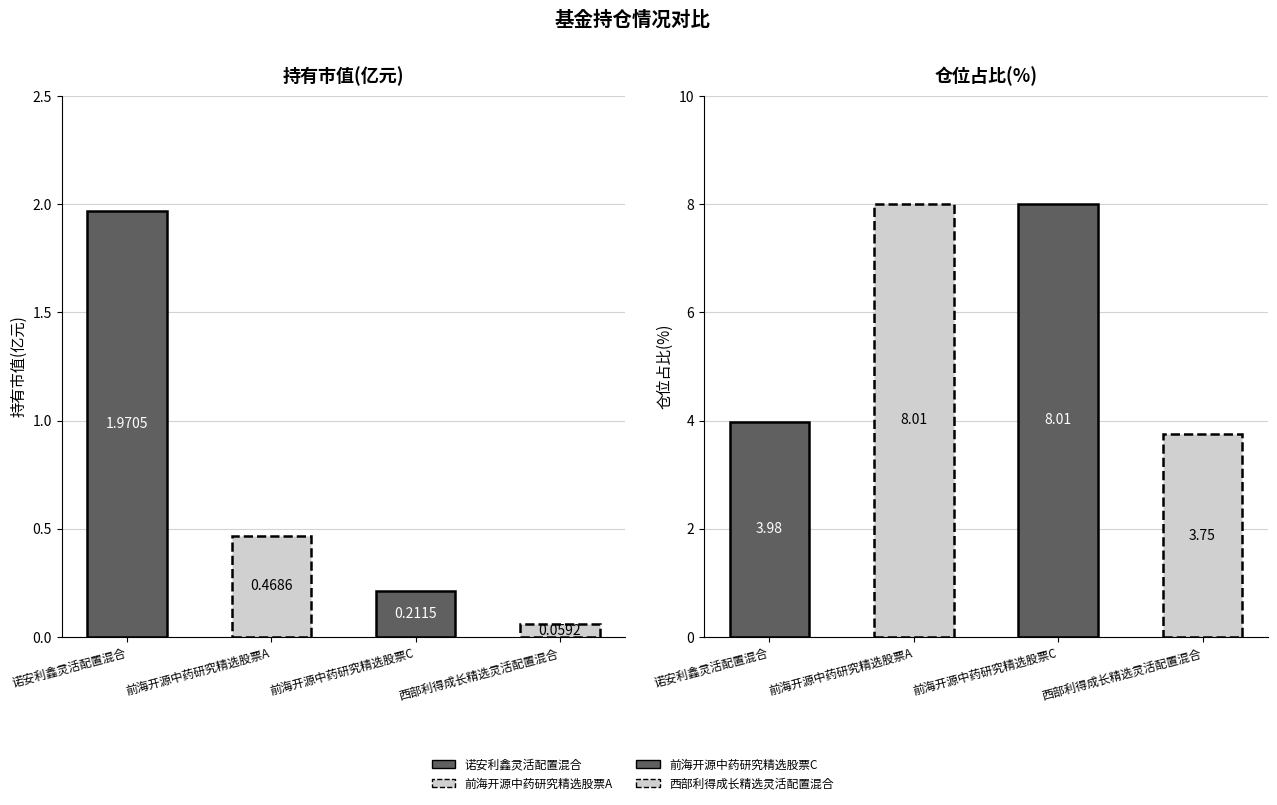

Which series has the largest range (max minus min)?

仓位占比